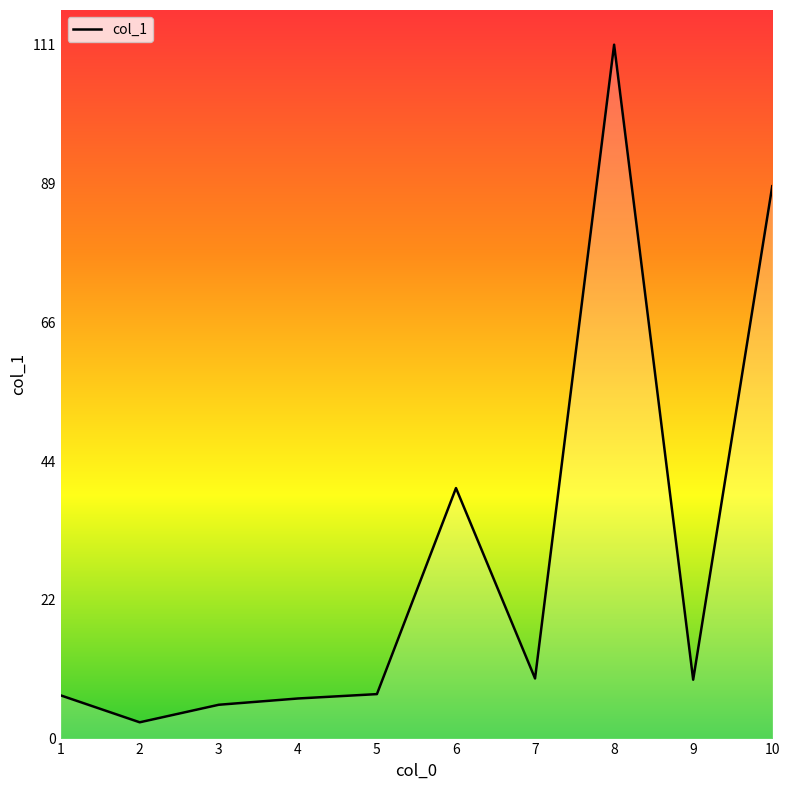

What is the change in value from 6 to 10?

+48.2